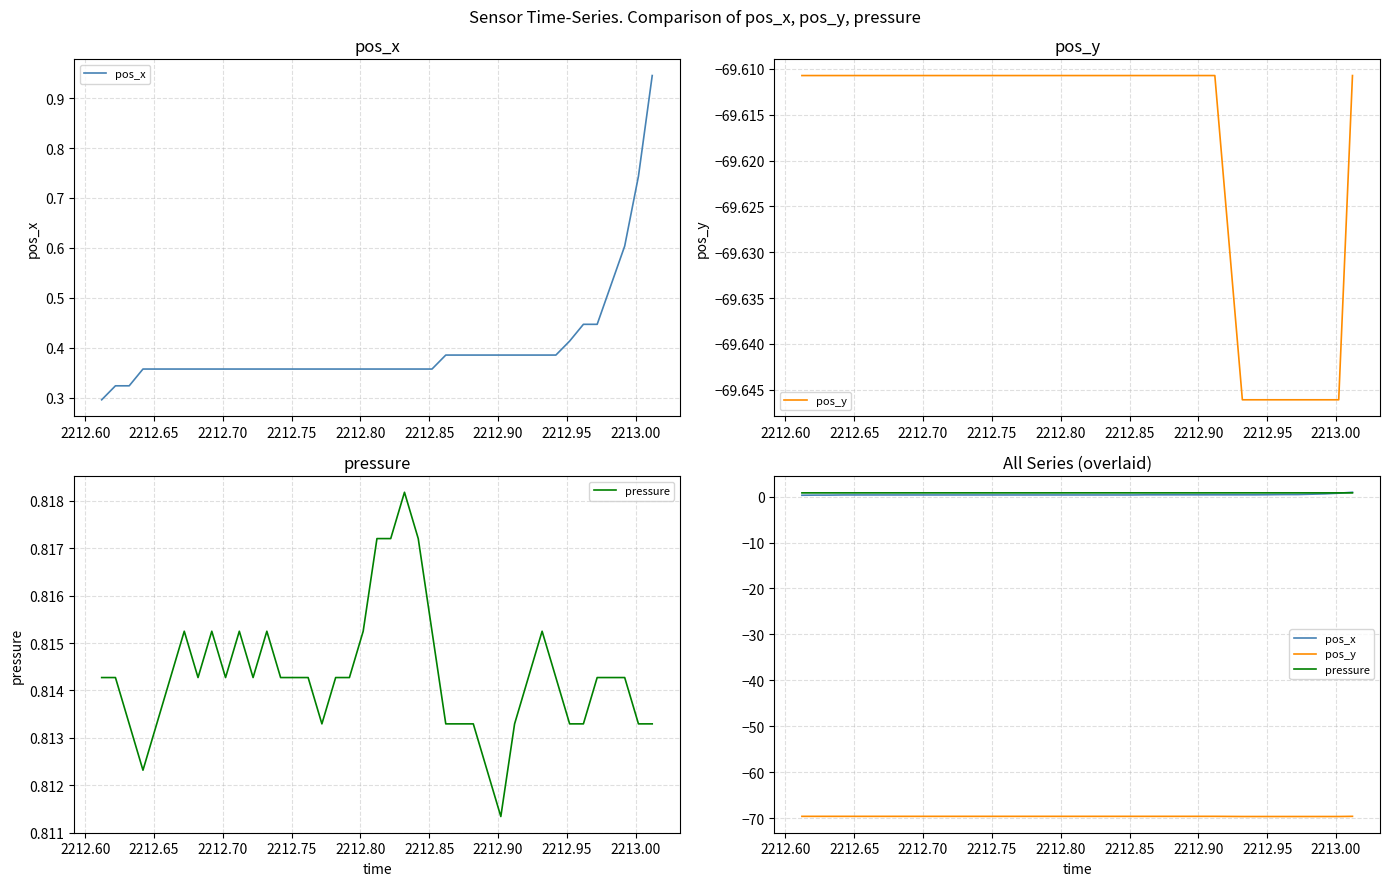

True or false: pos_x and pos_y cross at least once.

False